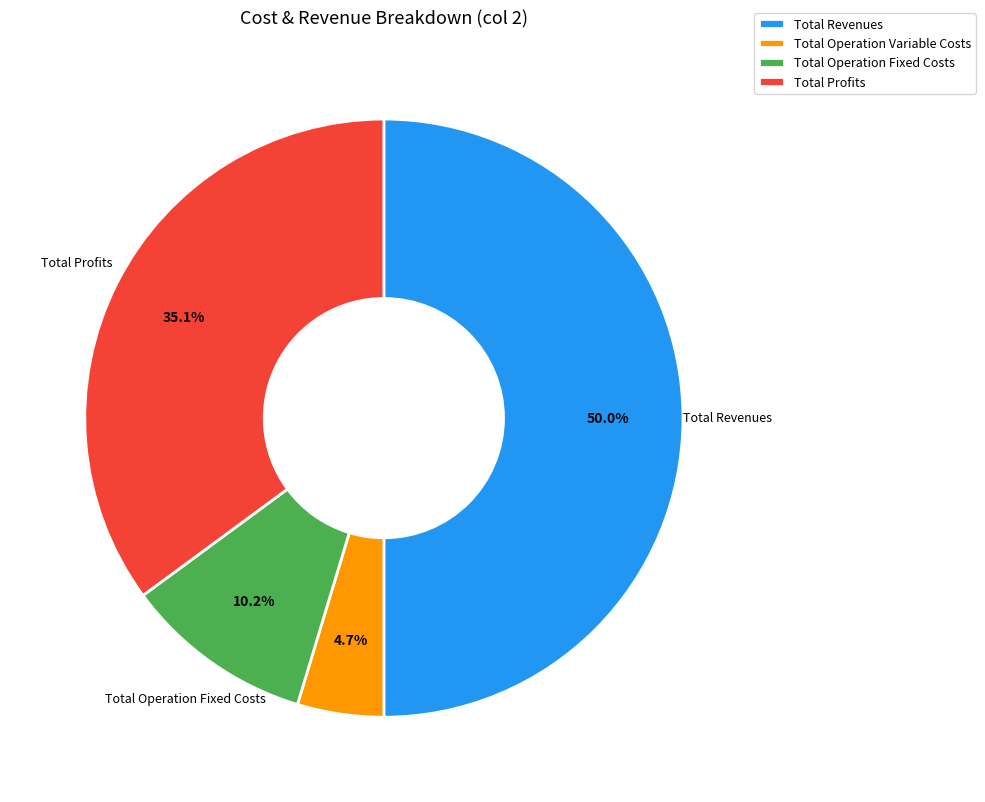

Is the sum of Total Operation Fixed Costs and Total Operation Variable Costs greater than half?

No